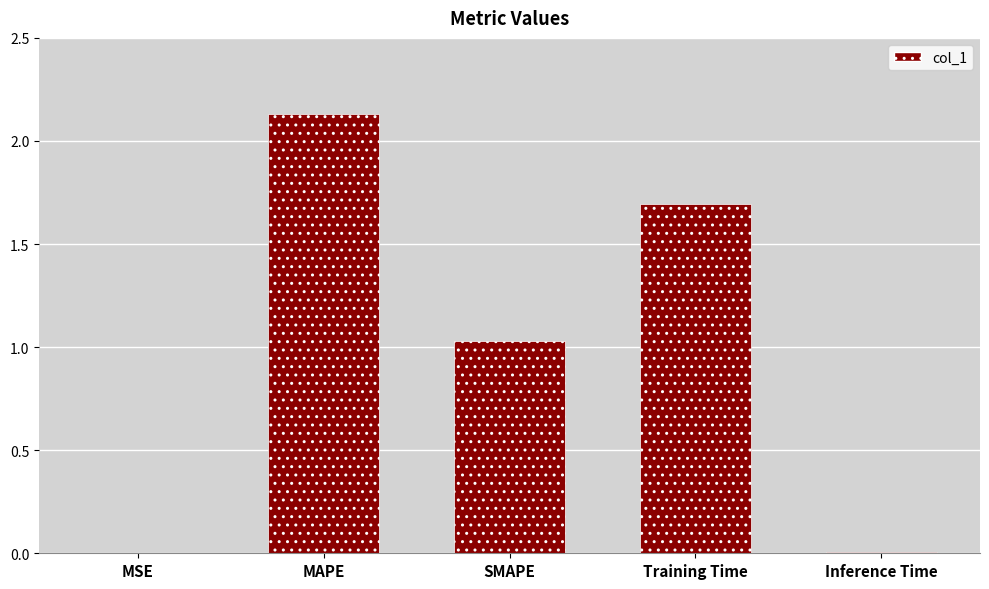

The value at Inference Time is 0.0. True or false?

True